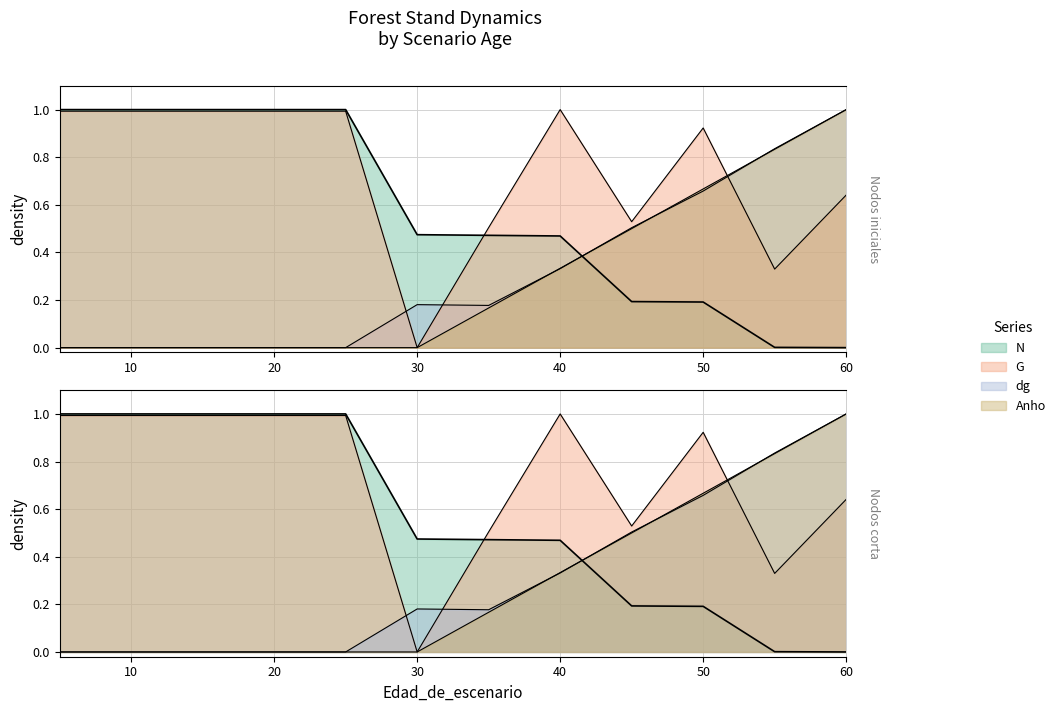

How many series are shown in this chart?

4